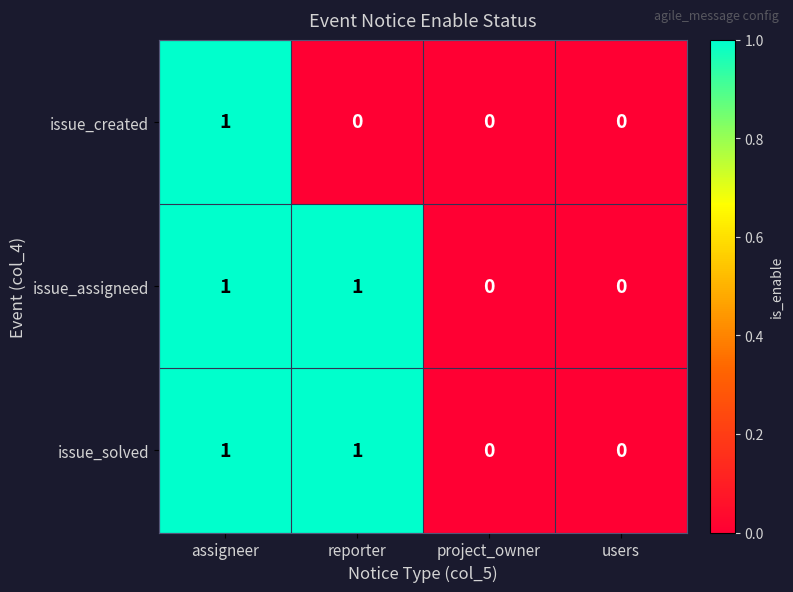

Count the issue_assigneed values in the range 0 to 1.

4